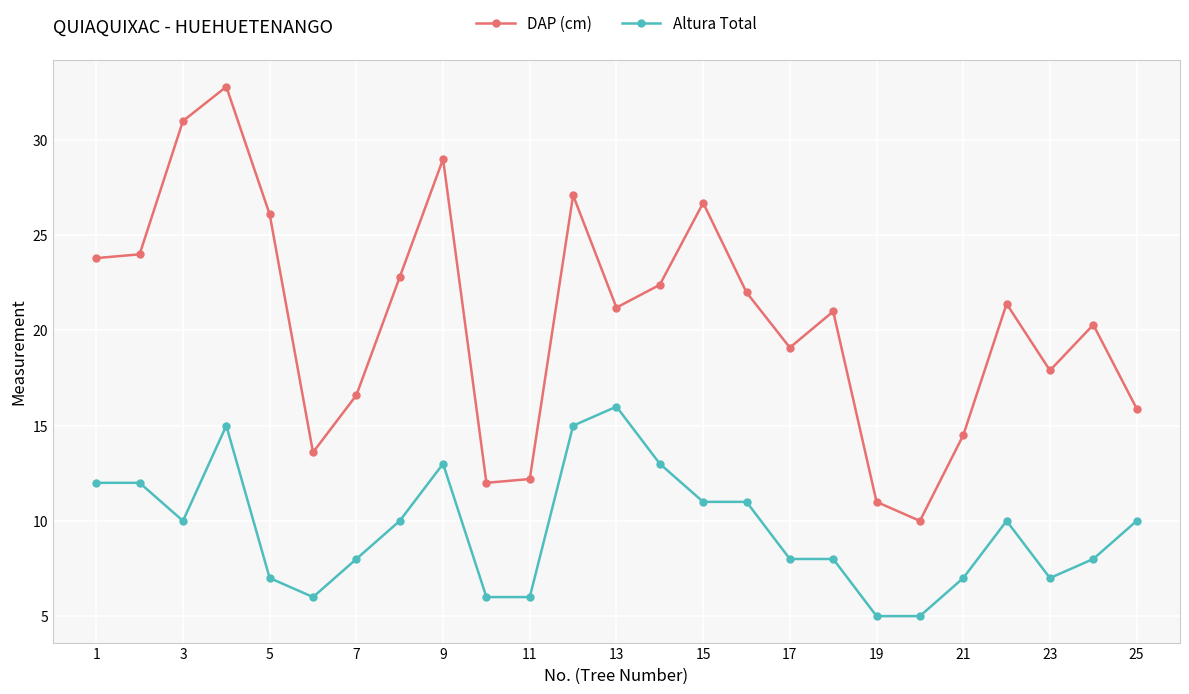

Which series has the largest total across all categories?

DAP (cm)